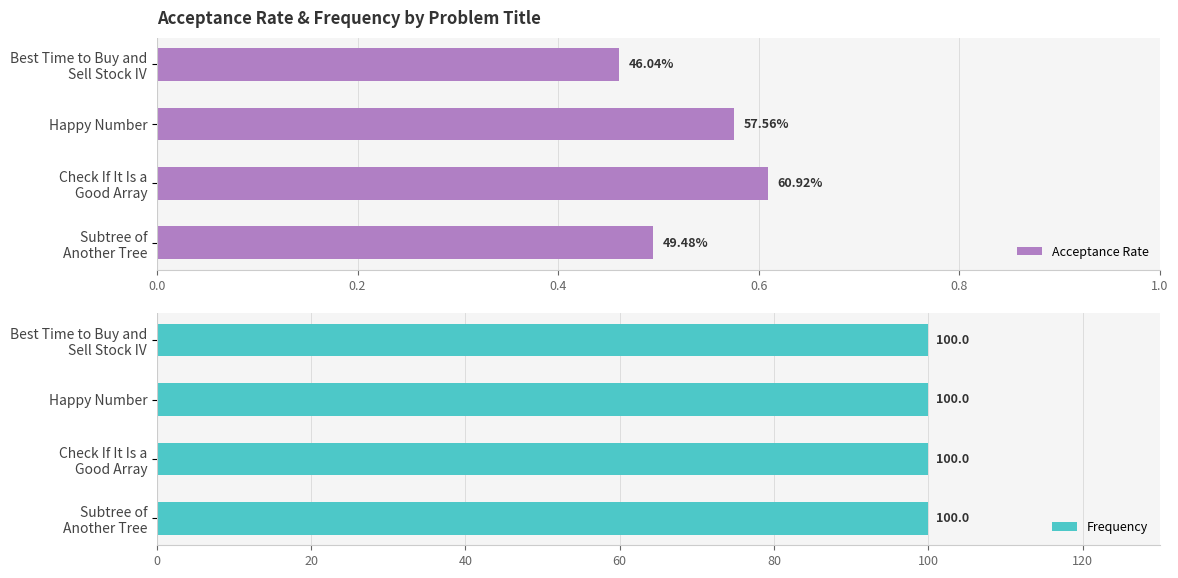

What is the difference between the maximum and minimum values in the Acceptance Rate series?

0.1